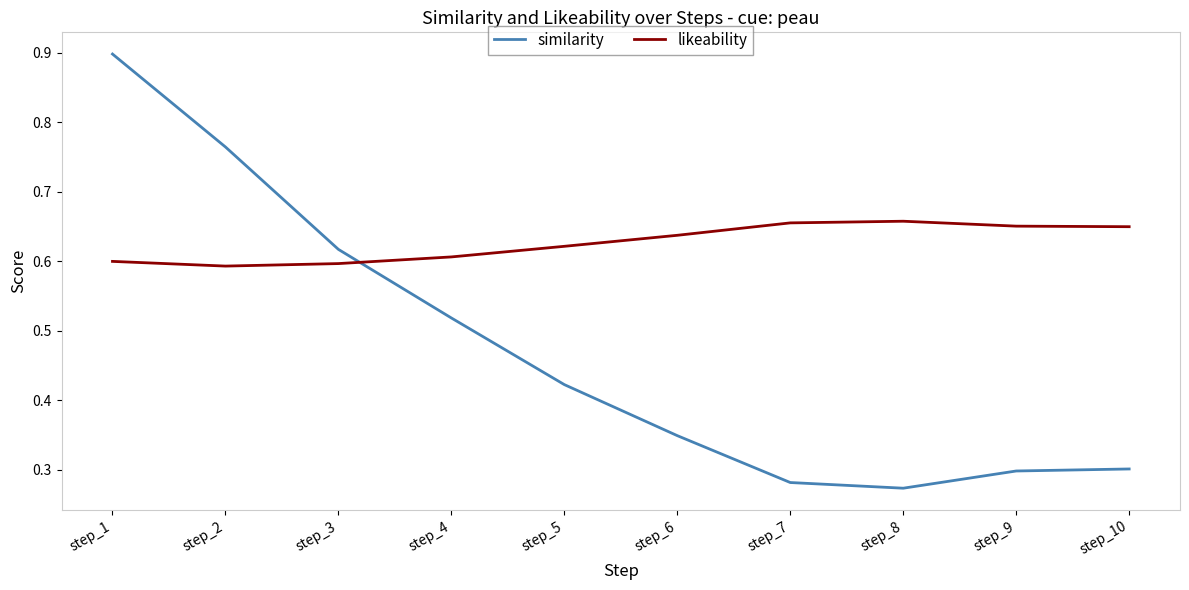

What is the greatest value displayed?

0.9